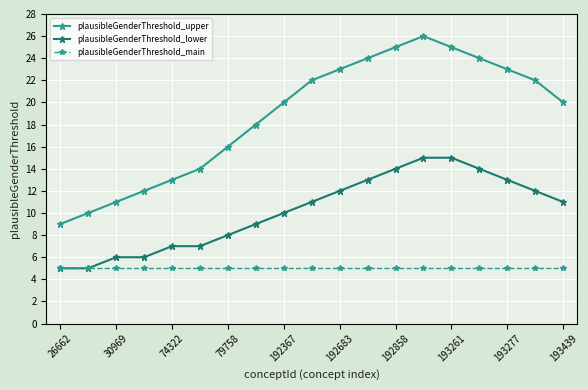

What are all the series names shown in the legend?

plausibleGenderThreshold_upper, plausibleGenderThreshold_lower, plausibleGenderThreshold_main